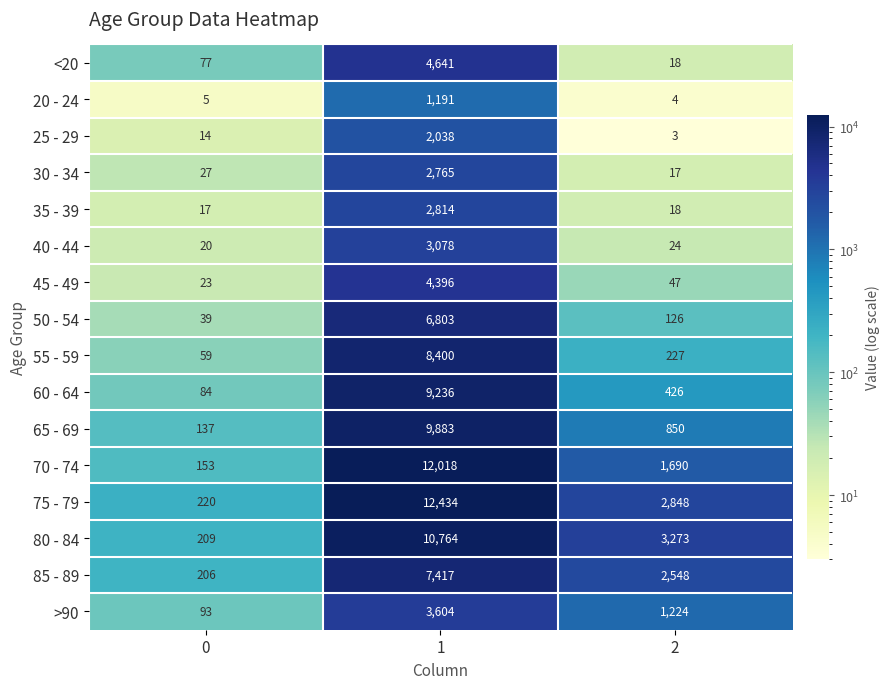

How many distinct data groups are displayed?

16